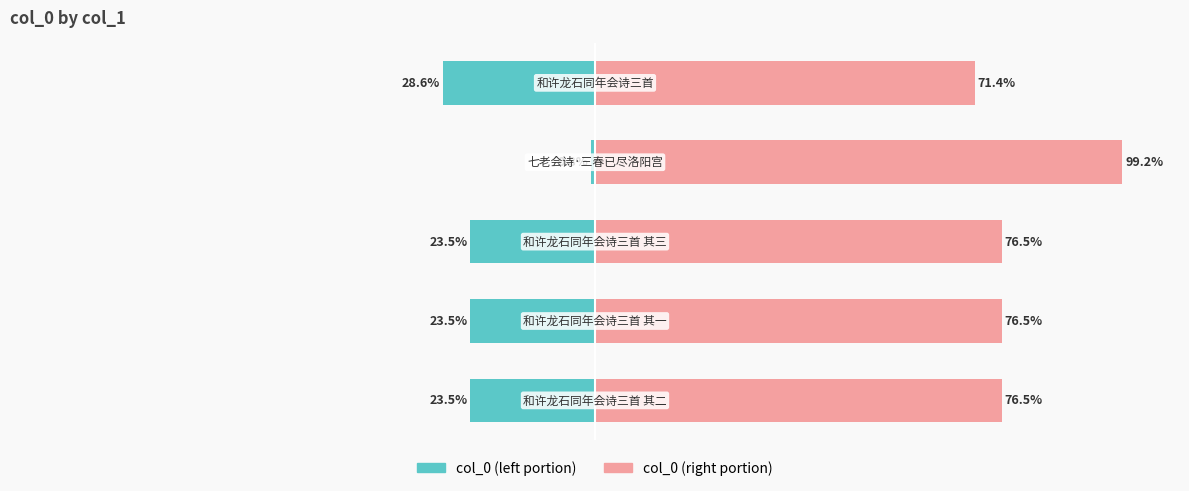

Read the col_0 (right) value at 2.

76.5